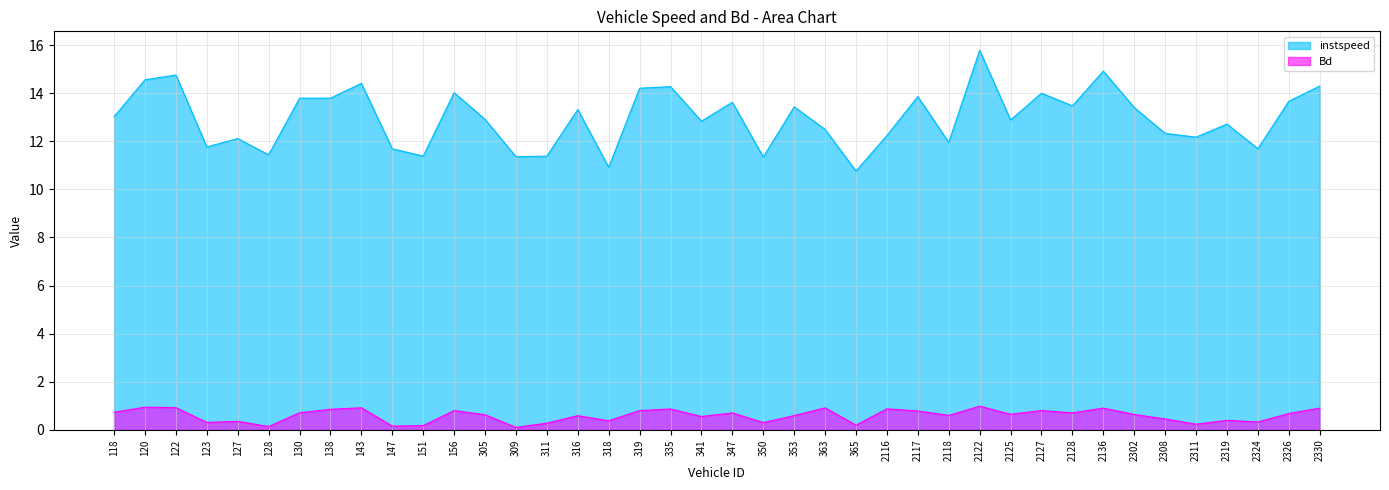

True or false: Bd and instspeed cross at least once.

False